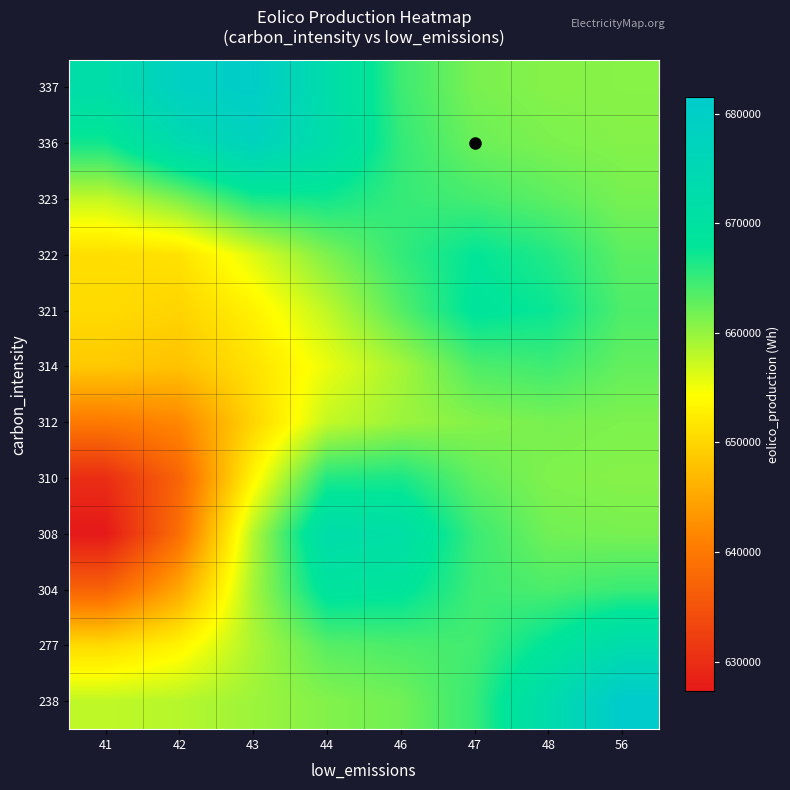

At how many categories does at least one series exceed 657551?

8